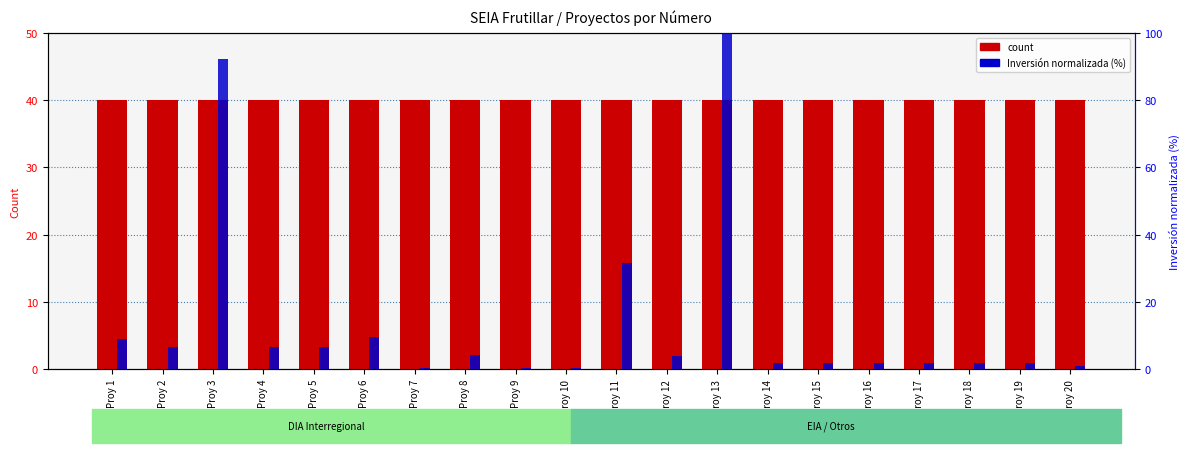

Which series has the largest total across all categories?

count